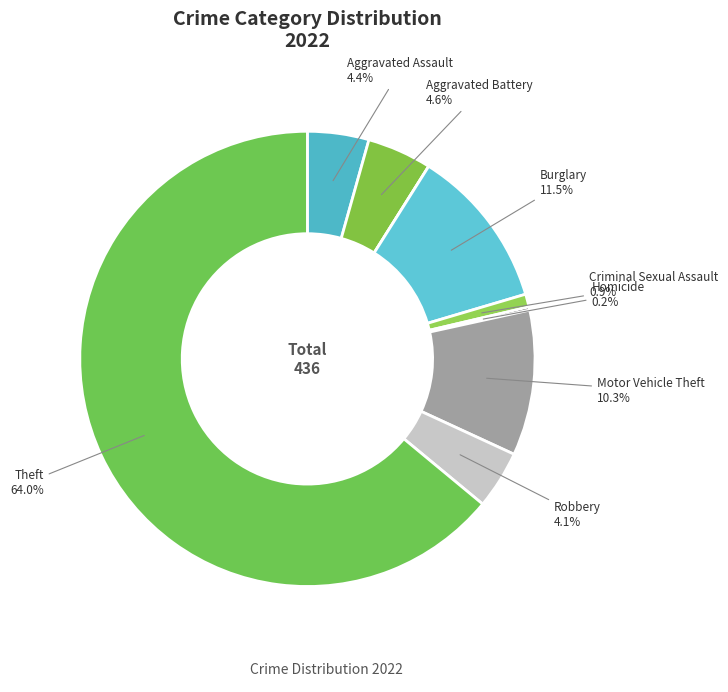

How many segments does this pie chart have?

9